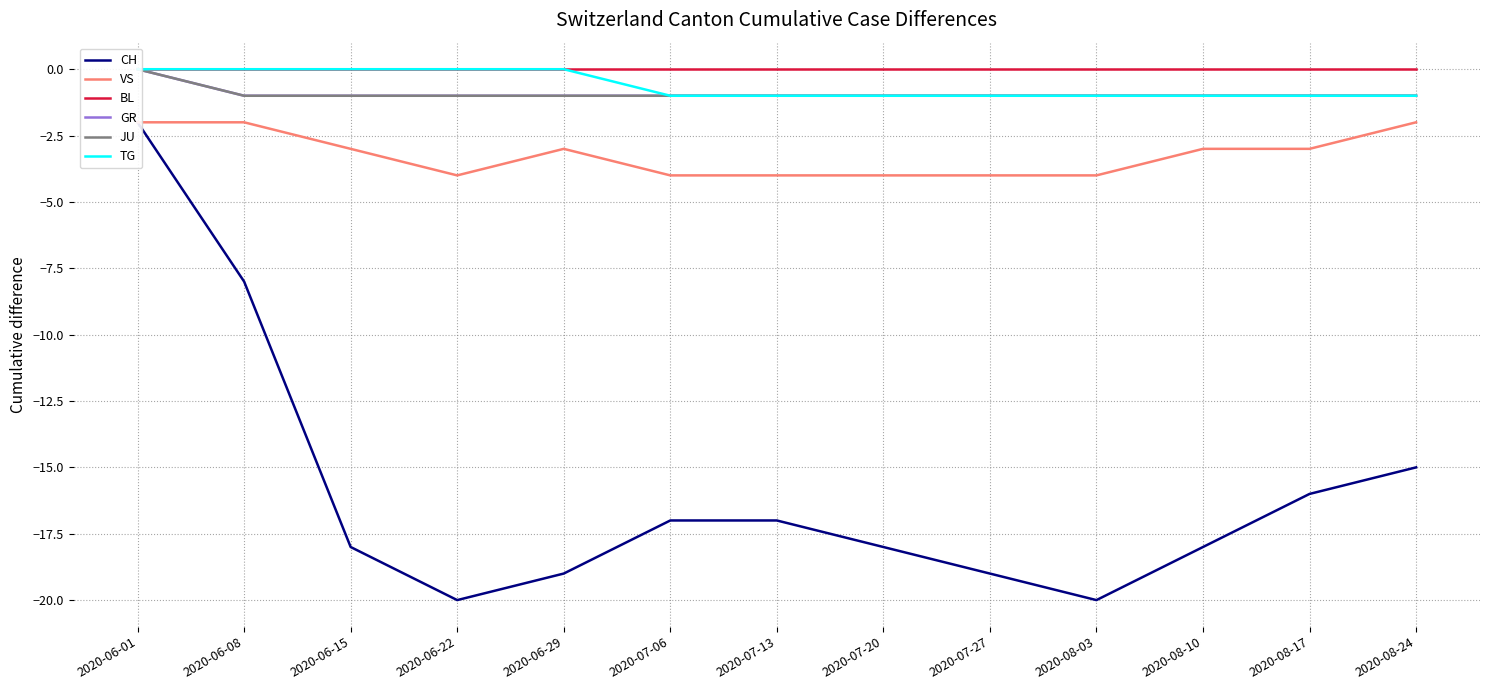

Rank the categories by TG value from lowest to highest.

2020-07-06, 2020-07-13, 2020-07-20, 2020-07-27, 2020-08-03, 2020-08-10, 2020-08-17, 2020-08-24, 2020-06-01, 2020-06-08, 2020-06-15, 2020-06-22, 2020-06-29